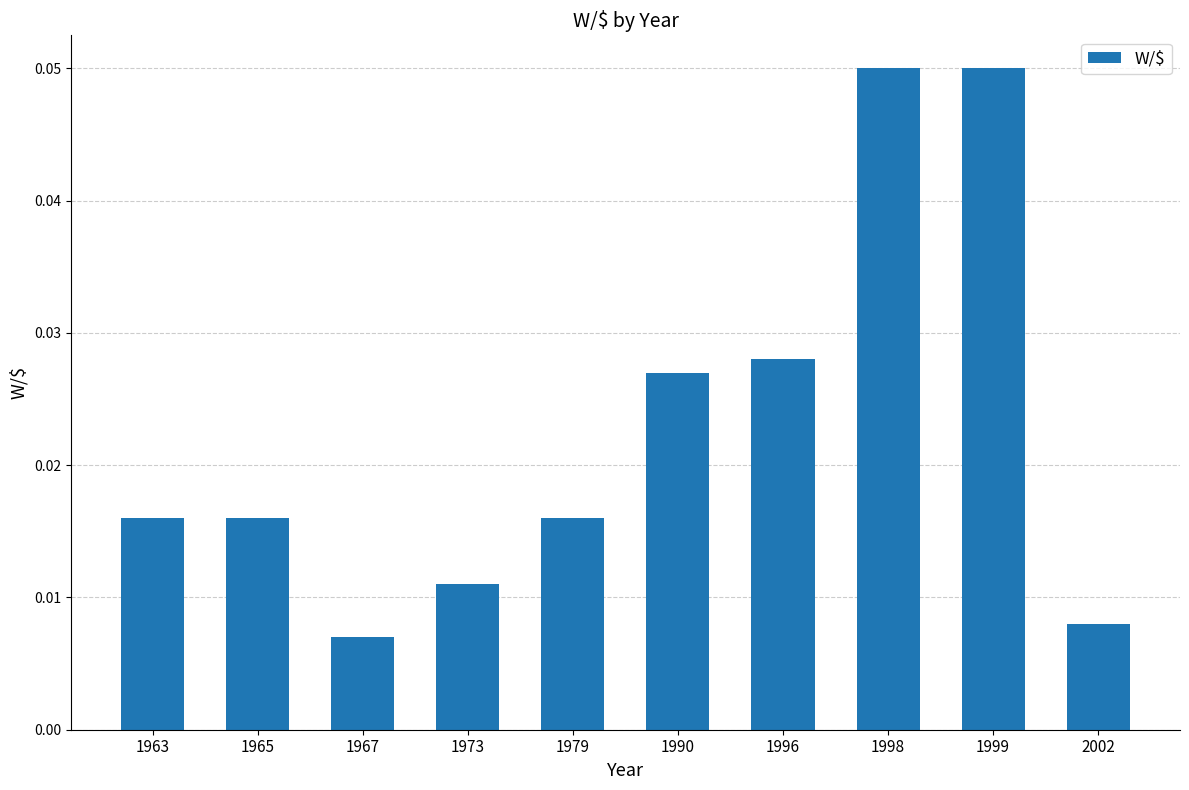

How many values are between 0 and 1?

10